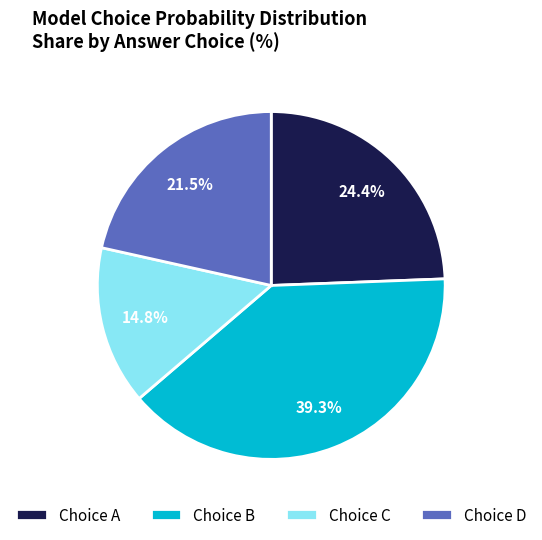

Rank the categories by value from lowest to highest.

Choice C, Choice D, Choice A, Choice B